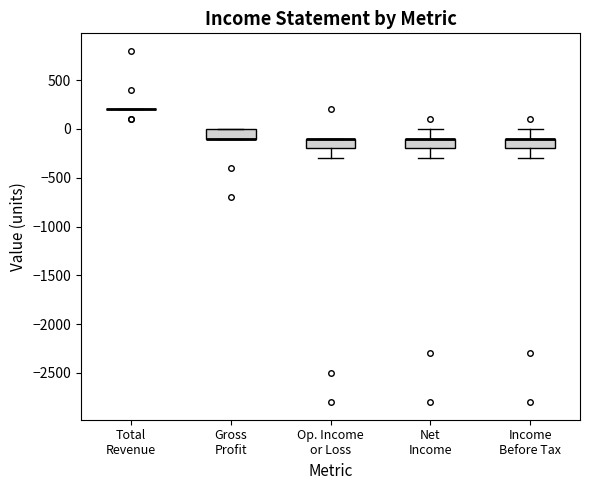

Reading left to right, transcribe this box plot: for each box, give where its median line is, the range the box spans, and where its two whiskers end, as read against the y-axis. The values are not printed on the chart, so give them approximately, as read against the axis.

Total Revenue: box collapsed to a line at 200, whiskers 200 to 200
Gross Profit: median -100 (drawn on the box's lower edge), box -100 to 0, whiskers -100 to 0
Op. Income or Loss: median -100 (drawn on the box's upper edge), box -200 to -100, whiskers -300 to -100
Net Income: median -100 (drawn on the box's upper edge), box -200 to -100, whiskers -300 to 0
Income Before Tax: median -100 (drawn on the box's upper edge), box -200 to -100, whiskers -300 to 0